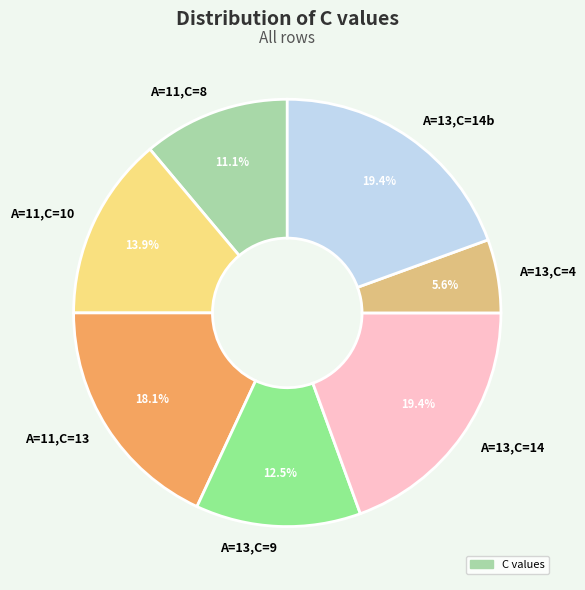

Which slice is the smallest?

A=13,C=4